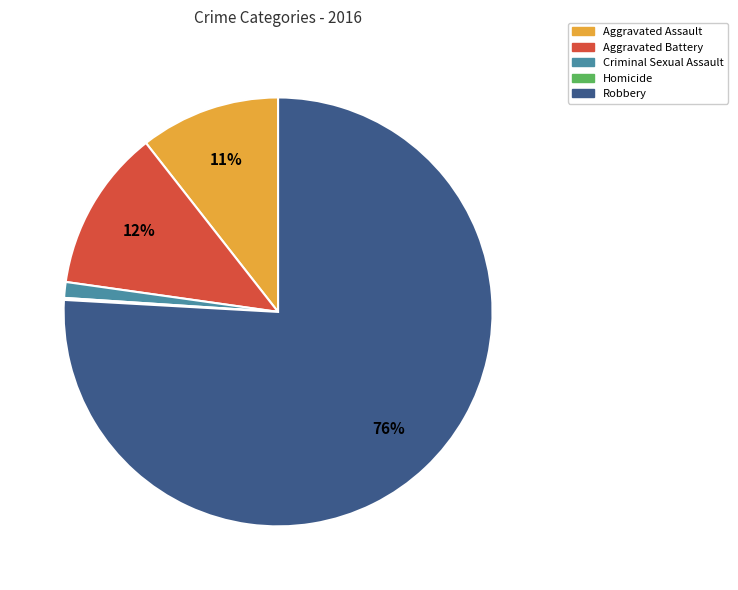

To the nearest percent, what is the average slice percentage?

20%